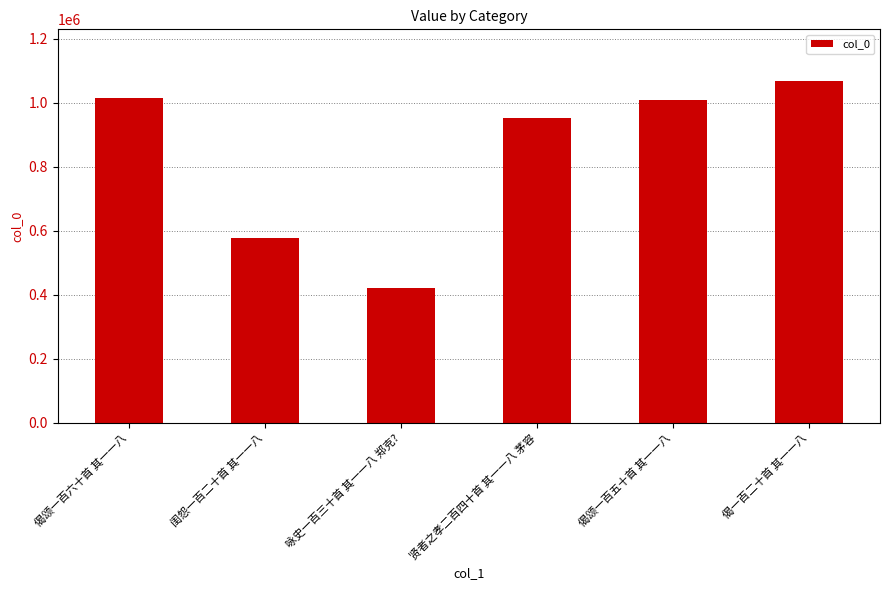

At which category does the chart reach its minimum across all series?

咏史一百三十首 其一一八 郑克?